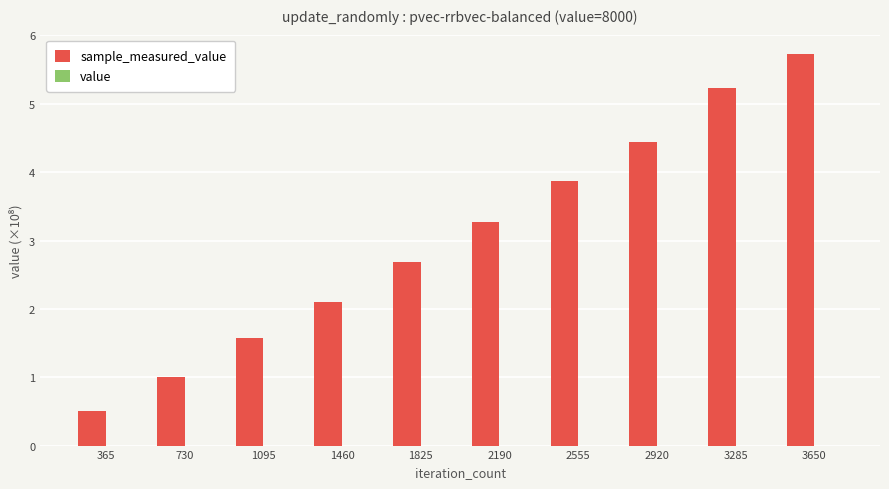

At which category is the sum across all series the highest?

3650